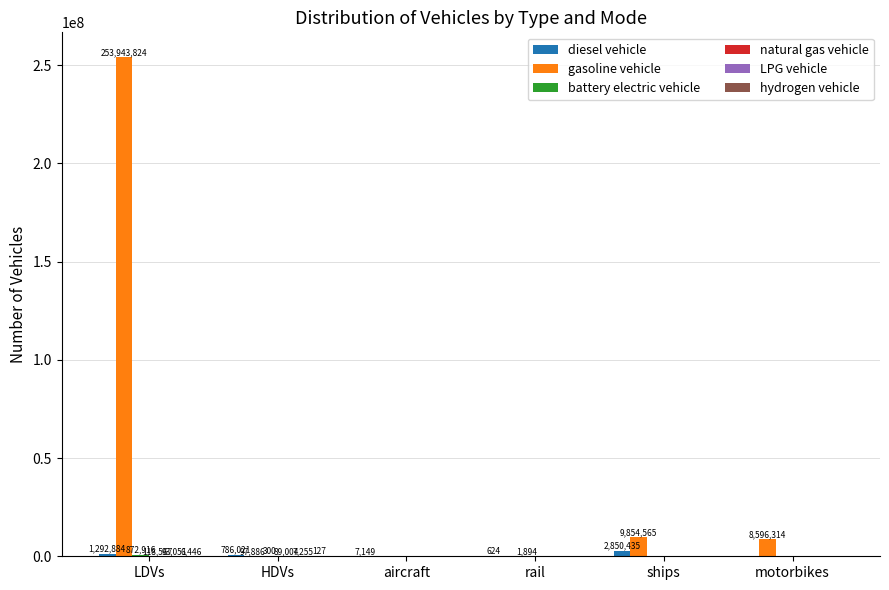

Are the bars horizontal?

No